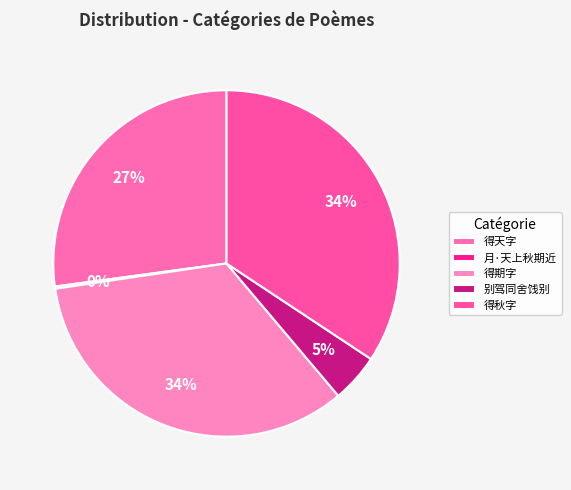

Which slice is the smallest?

月·天上秋期近